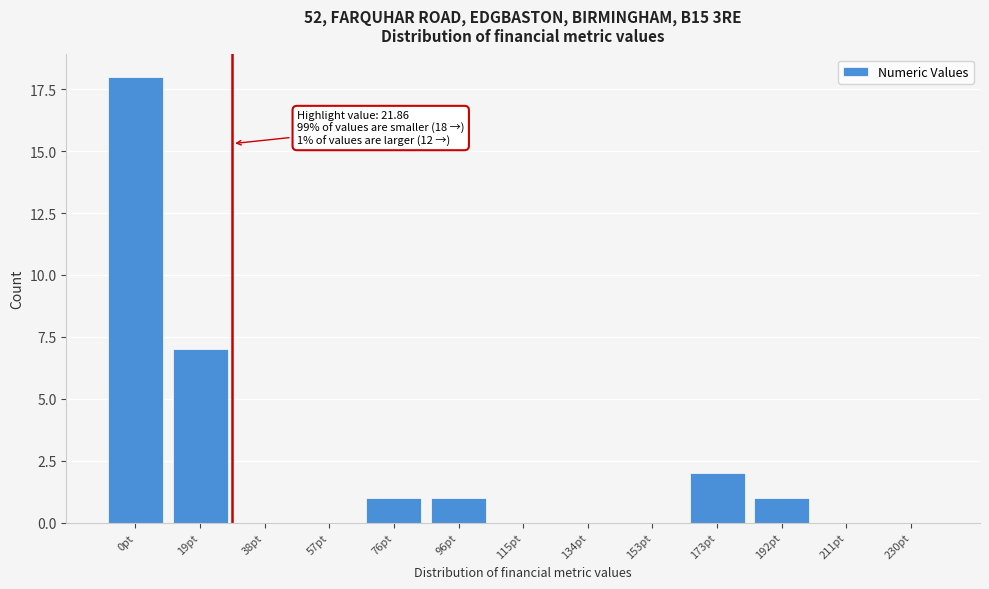

Reading left to right, extract all data points from this chart.

0pt=18	19pt=7	38pt=0	57pt=0	76pt=1	96pt=1	115pt=0	134pt=0	153pt=0	173pt=2	192pt=1	211pt=0	230pt=0